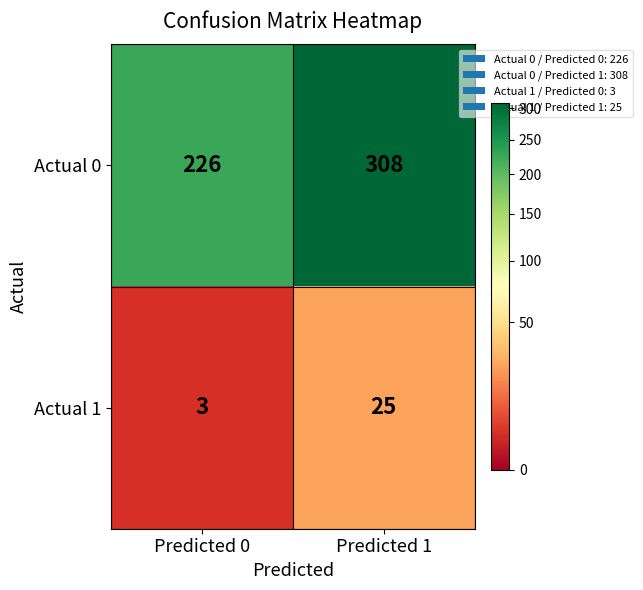

Which label corresponds to the largest value in the chart?

Predicted 1